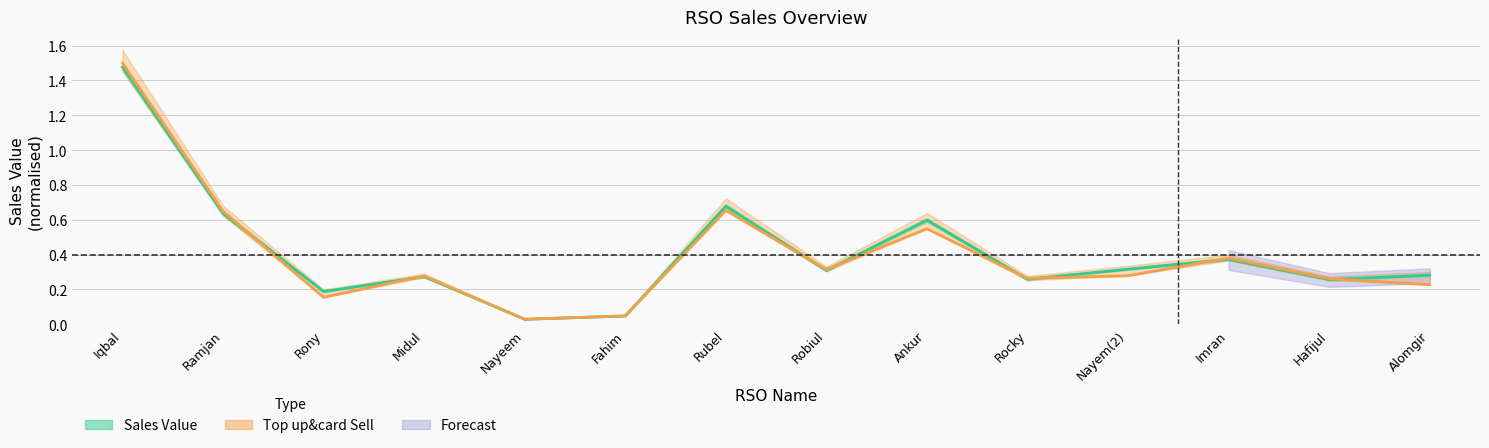

Is the value of Top up&card Sell at Imran greater than the value of Top up&card Sell line at Alomgir?

Yes